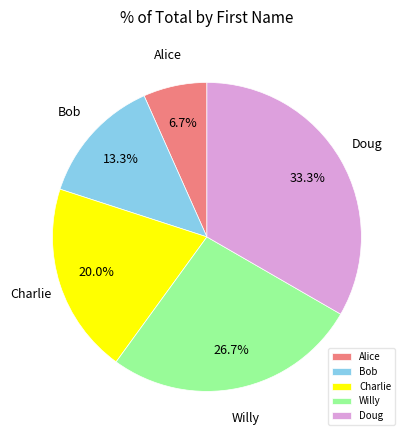

Rank the categories by value from highest to lowest.

Doug, Willy, Charlie, Bob, Alice